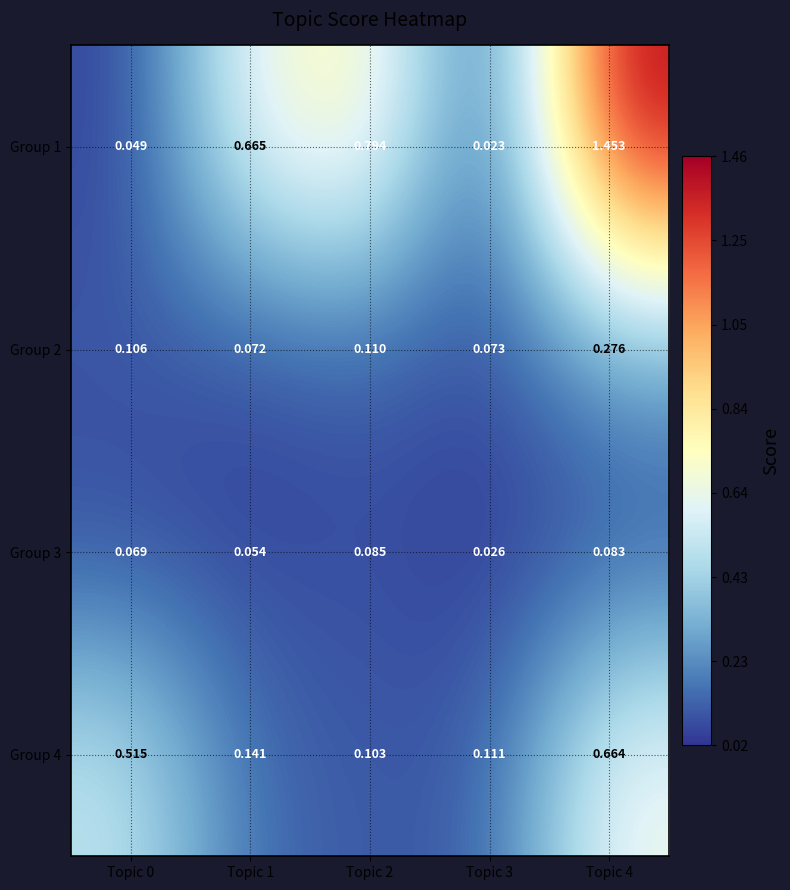

How many categories are shown in the chart?

5